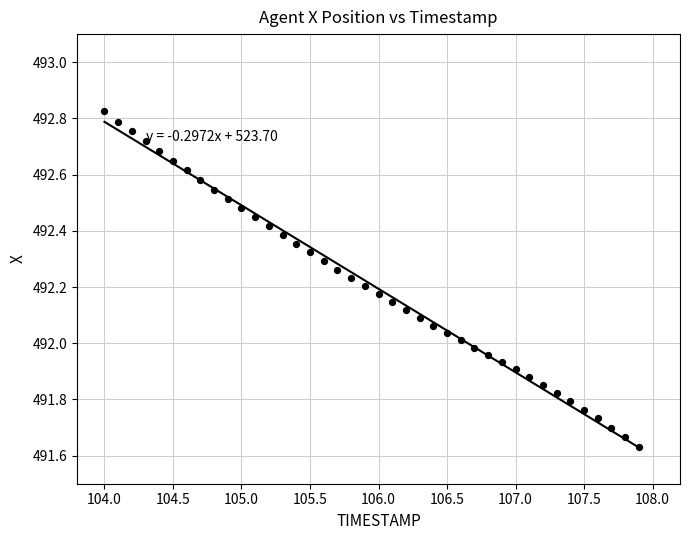

What is the range of Y values (max minus min)?

1.2